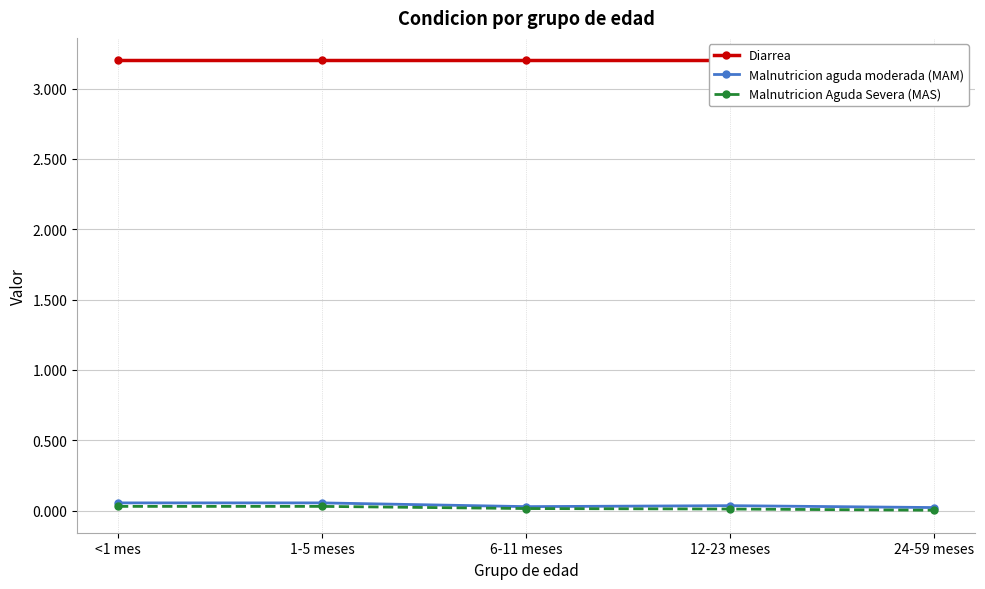

The value of Malnutricion aguda moderada (MAM) at 12-23 meses is 0.0. True or false?

False